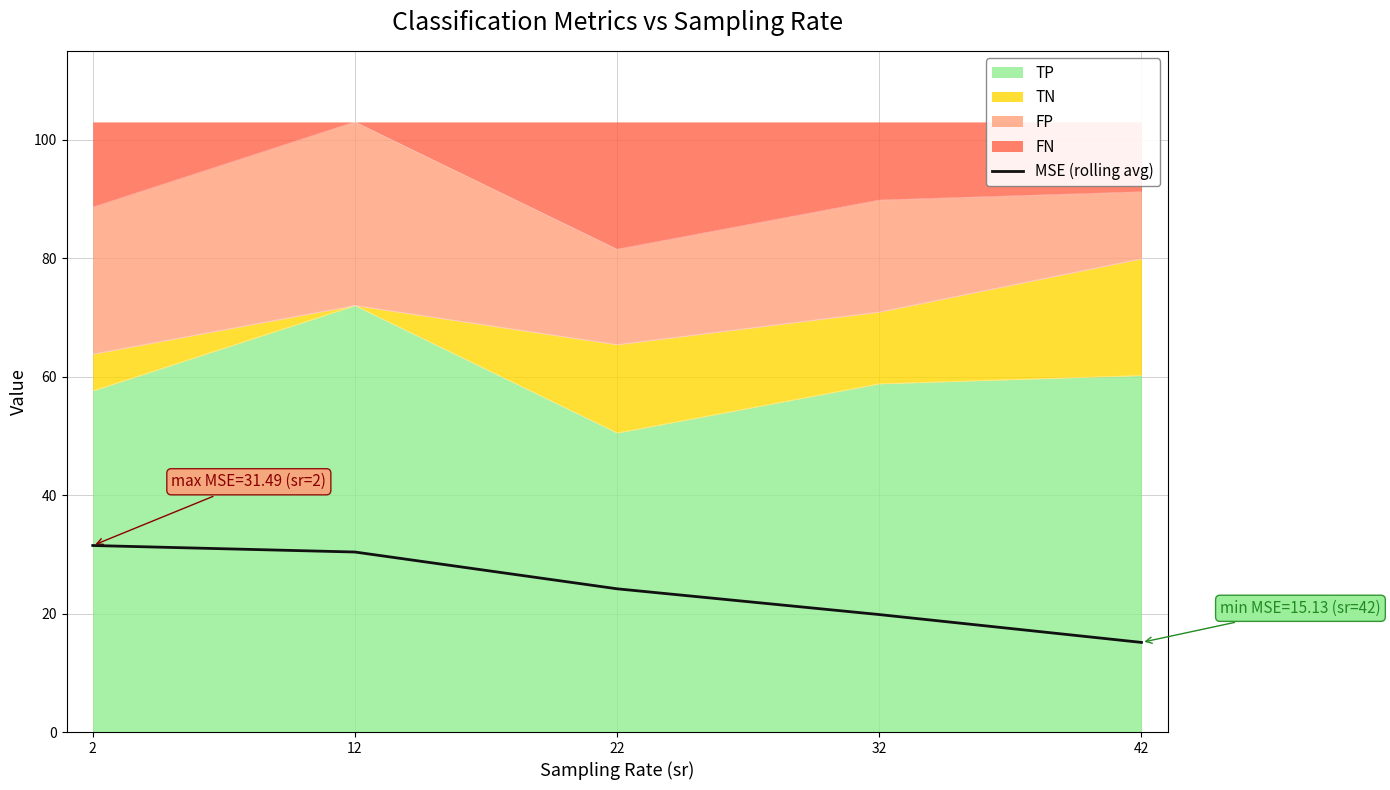

Read the value at 42.

15.1